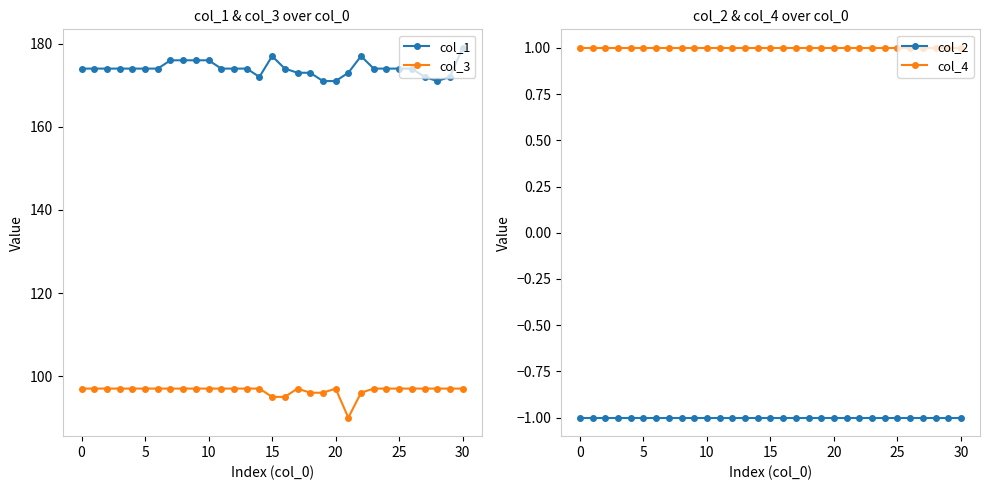

What is the sum of all col_2 values?

-31